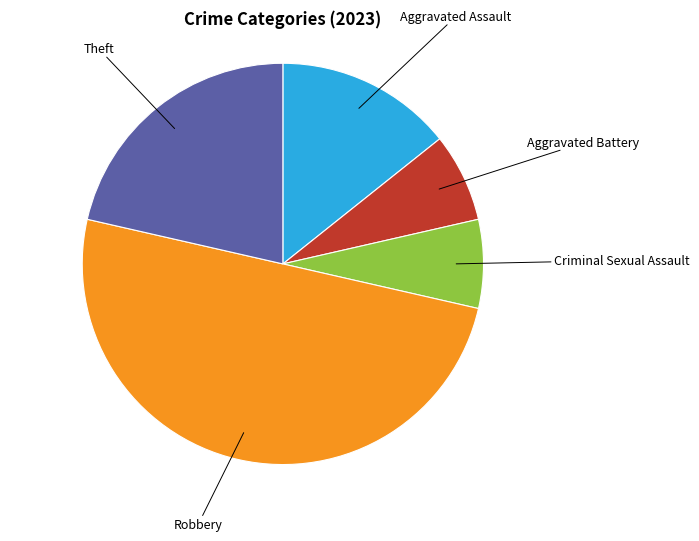

Is there a majority slice in this chart?

No